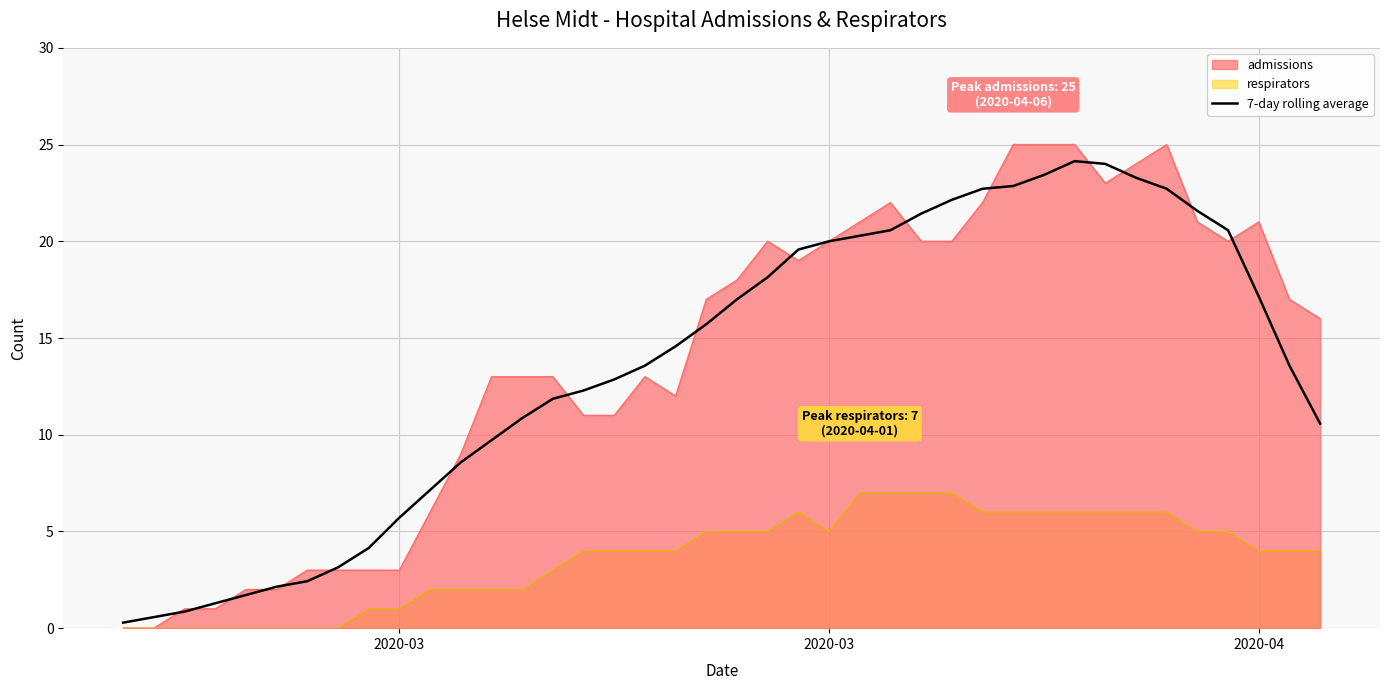

What is the greatest value displayed?

25.0